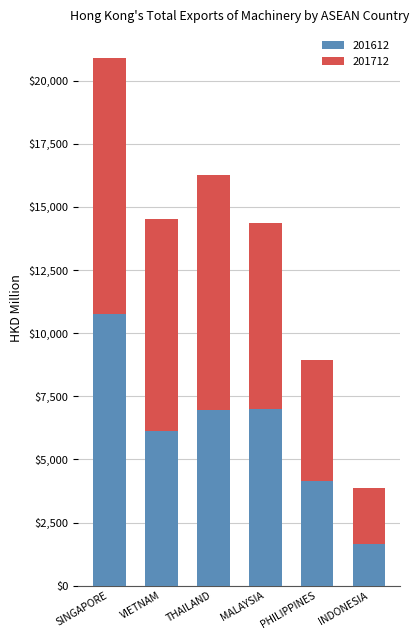

What is the sum of the 201612 values at THAILAND and MALAYSIA?

13942.7